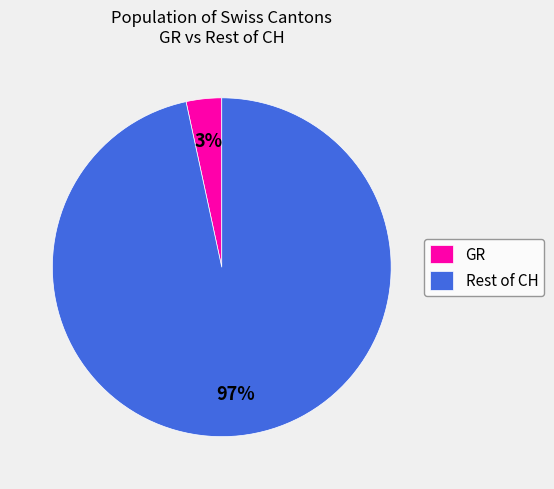

Which has a higher value, GR or Rest of CH?

Rest of CH